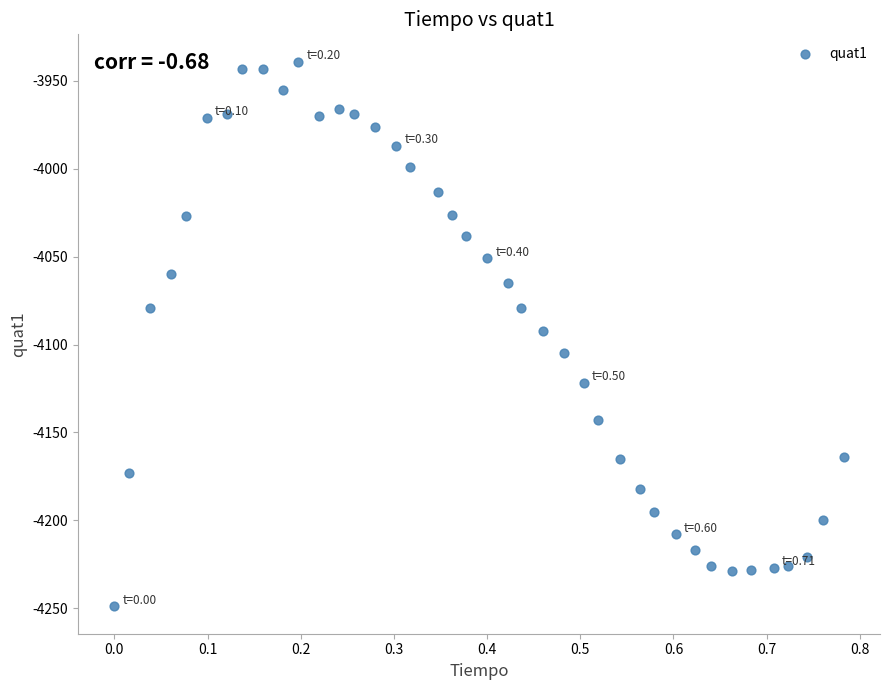

What is the range of Y values (max minus min)?

310